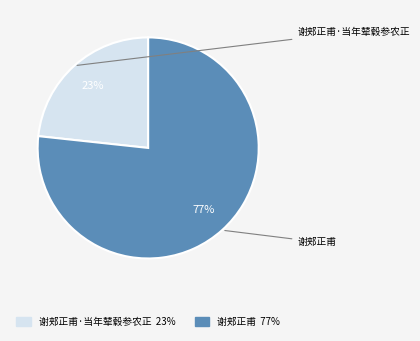

To the nearest percent, what is the average slice percentage?

50%